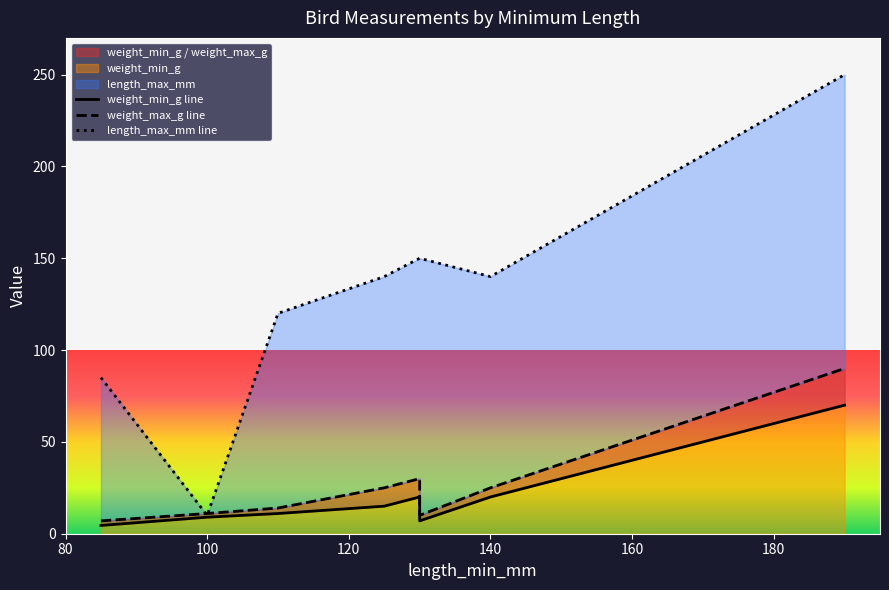

At how many categories does at least one series exceed 221?

1